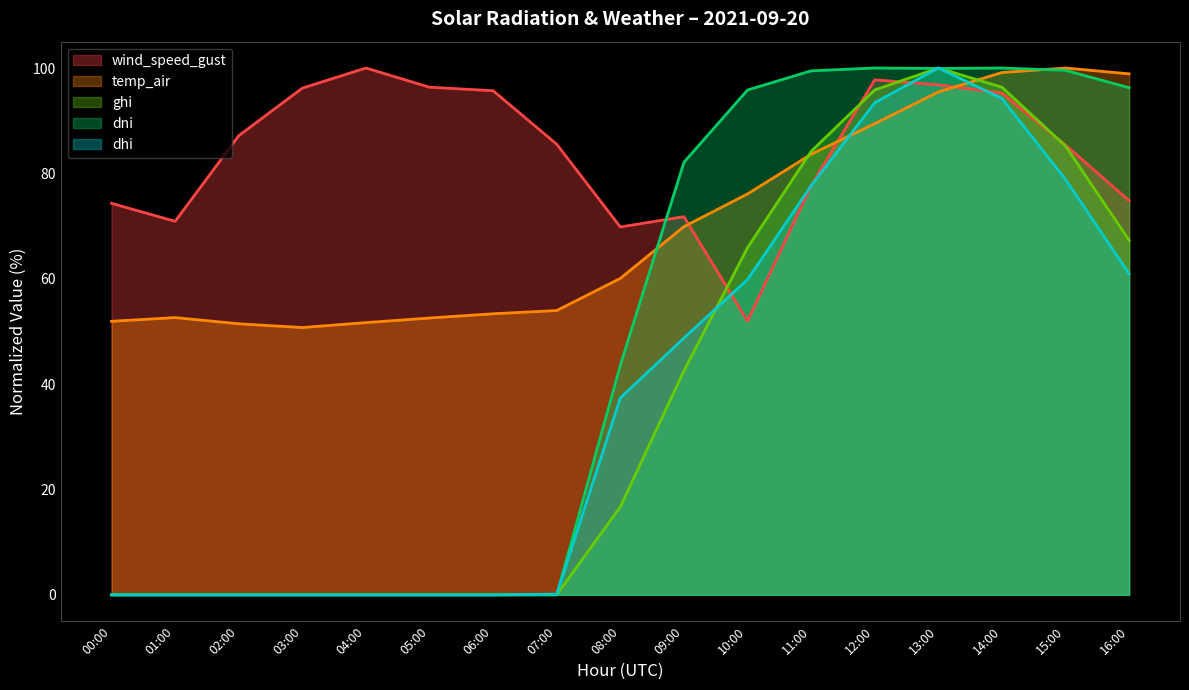

What is the difference between the dhi values at 09:00 and 00:00?

48.8